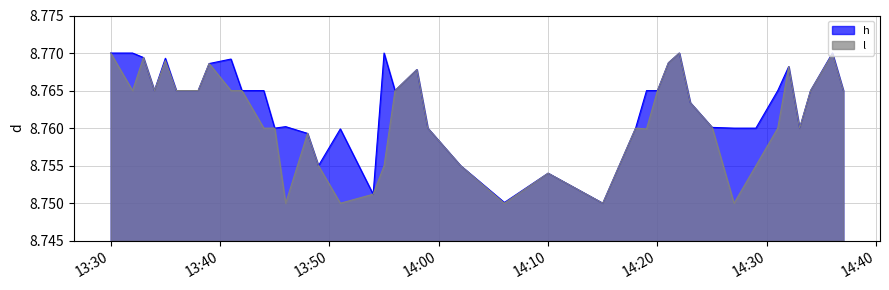

Rank the series by their maximum value, from highest to lowest.

h, l